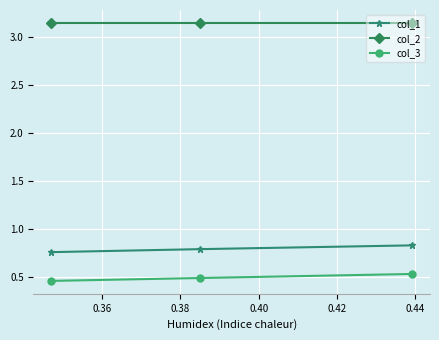

List the series in order of their peak value, lowest first.

col_3, col_1, col_2